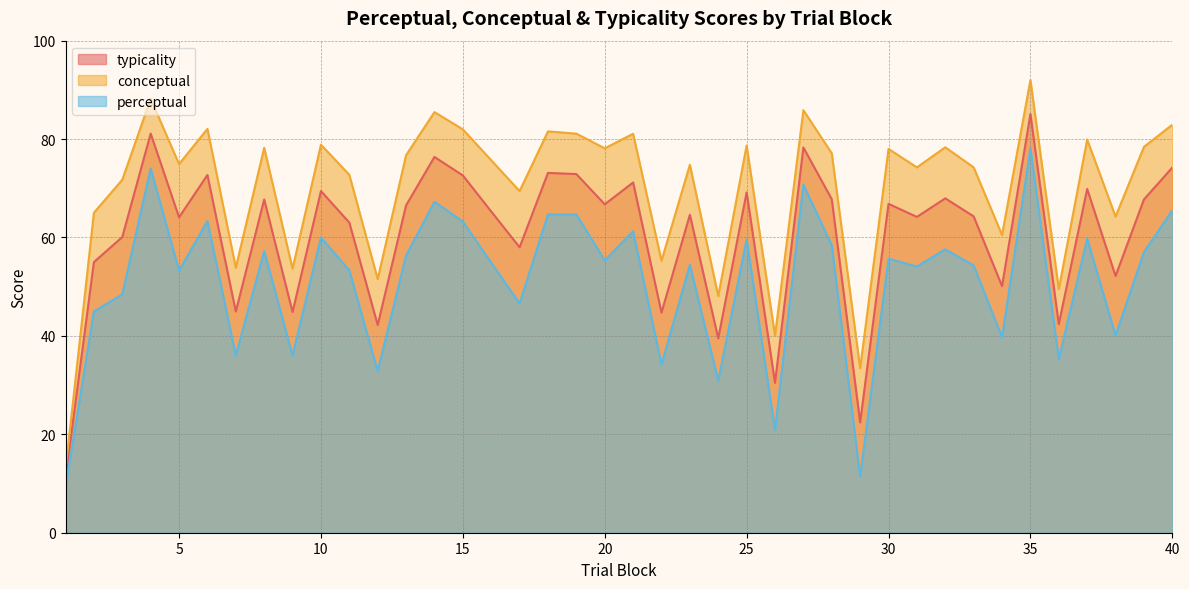

The perceptual series shows 22.2 at 19. True or false?

False